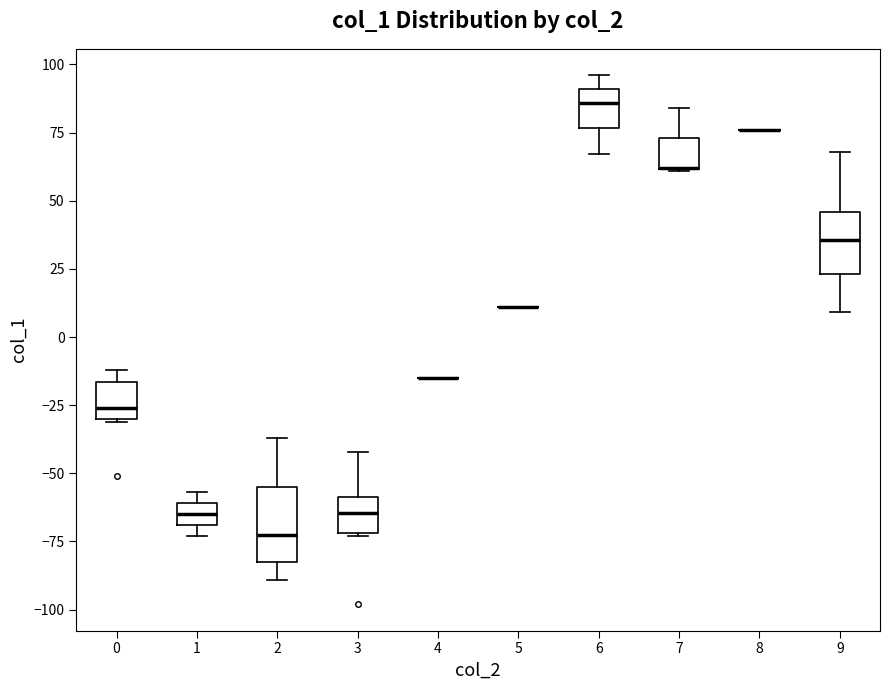

Reading left to right, read every box against the y-axis: the position of its median line, the range the box covers, and the ends of its whiskers. The values are not printed on the chart, so give them approximately, as read against the axis.

0: median -25, box -30 to -15, whiskers -30 to -10
1: median -65, box -70 to -60, whiskers -75 to -55
2: median -70, box -80 to -55, whiskers -90 to -35
3: median -65, box -70 to -60, whiskers -75 to -40
4: box collapsed to a line at -15, whiskers -15 to -15
5: box collapsed to a line at 10, whiskers 10 to 10
6: median 85, box 75 to 90, whiskers 65 to 95
7: median 60 (drawn on the box's lower edge), box 60 to 75, whiskers 60 to 85
8: box collapsed to a line at 75, whiskers 75 to 75
9: median 35, box 25 to 45, whiskers 10 to 70